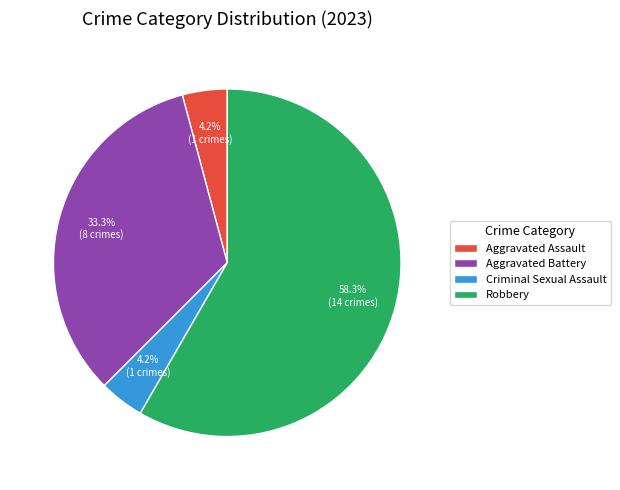

Between Aggravated Assault and Robbery, which is larger?

Robbery